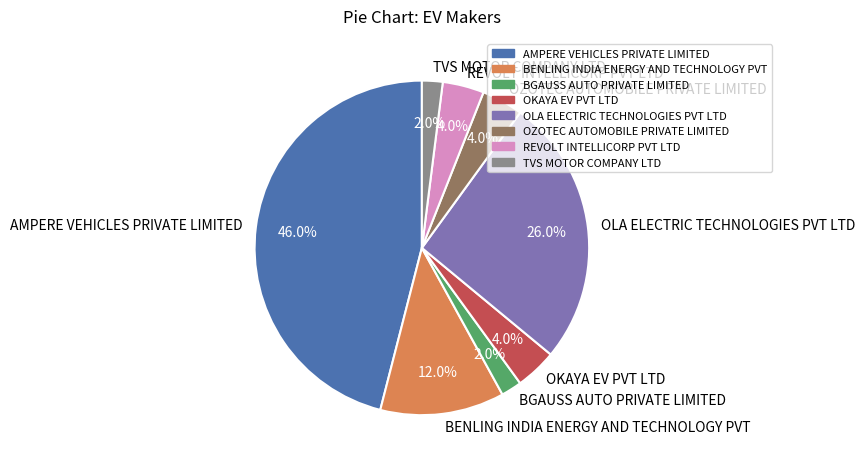

Is BGAUSS AUTO PRIVATE LIMITED the majority of the pie?

No